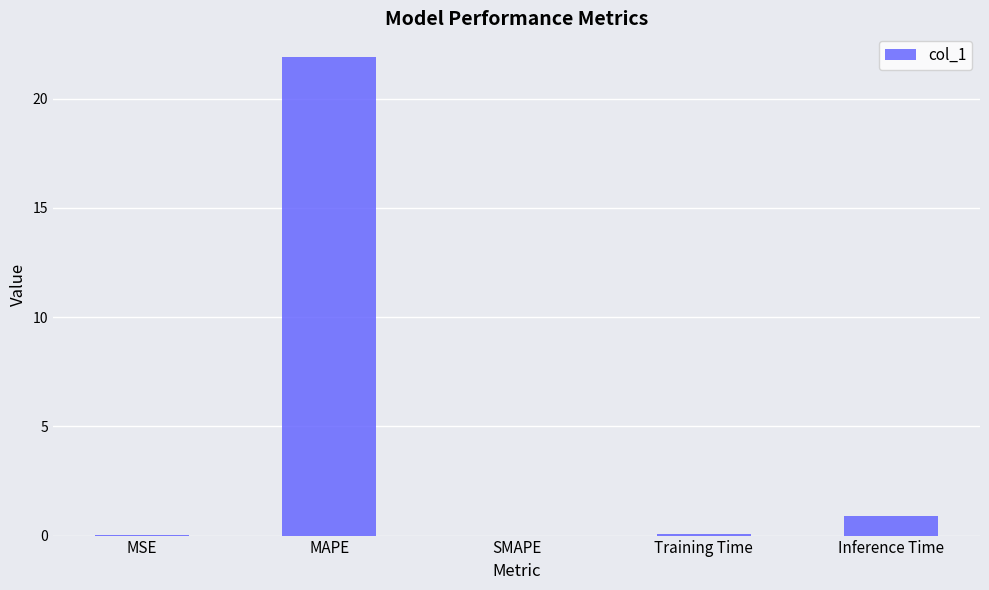

Are the bars horizontal?

No